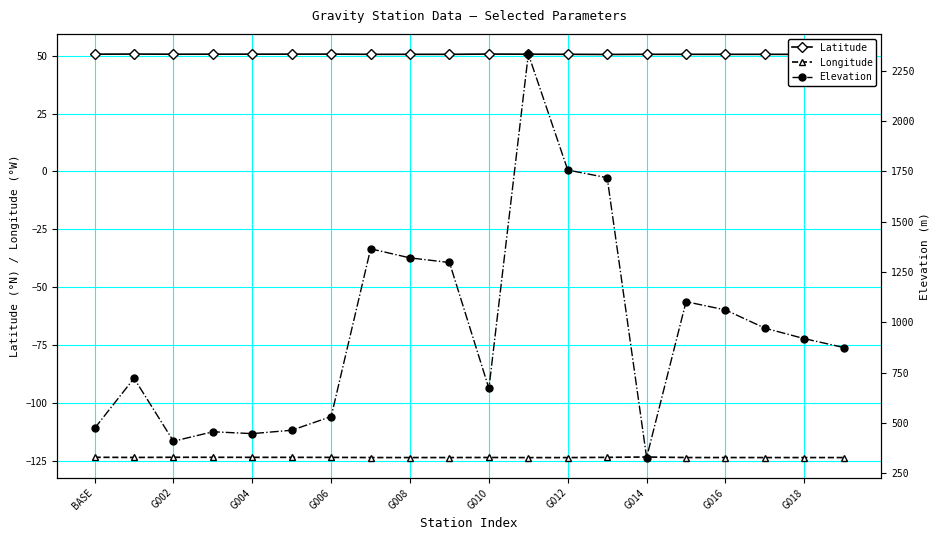

How many data points does each series have?

20